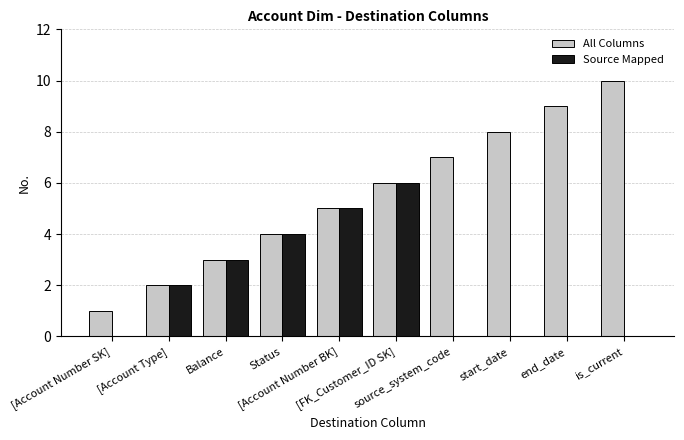

Which series has the largest total across all categories?

All Columns